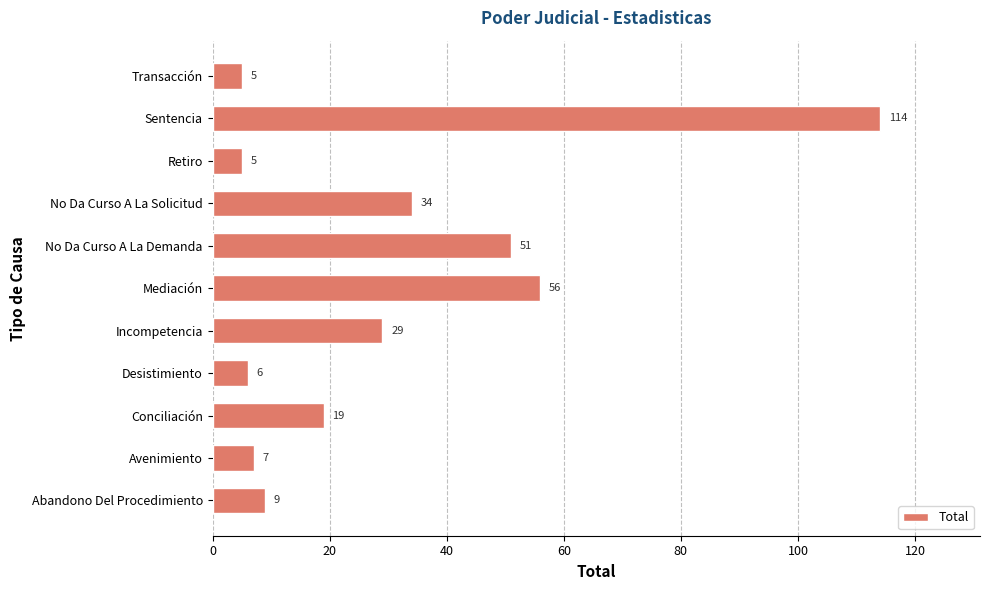

What is the maximum value shown in the chart?

114